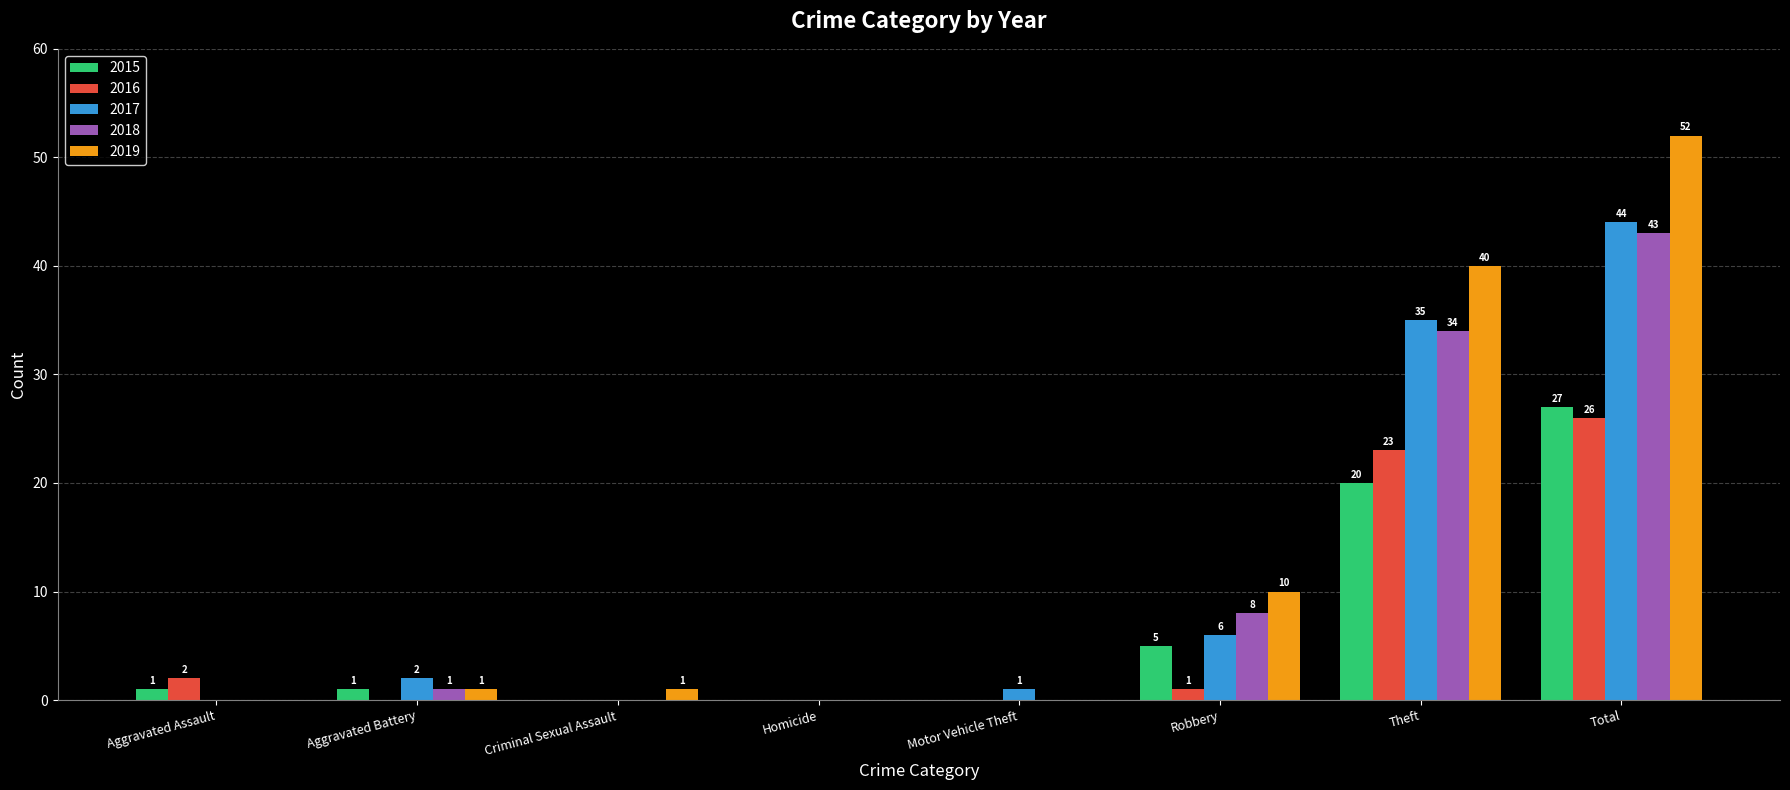

What is the difference between the 2019 values at Theft and Total?

12